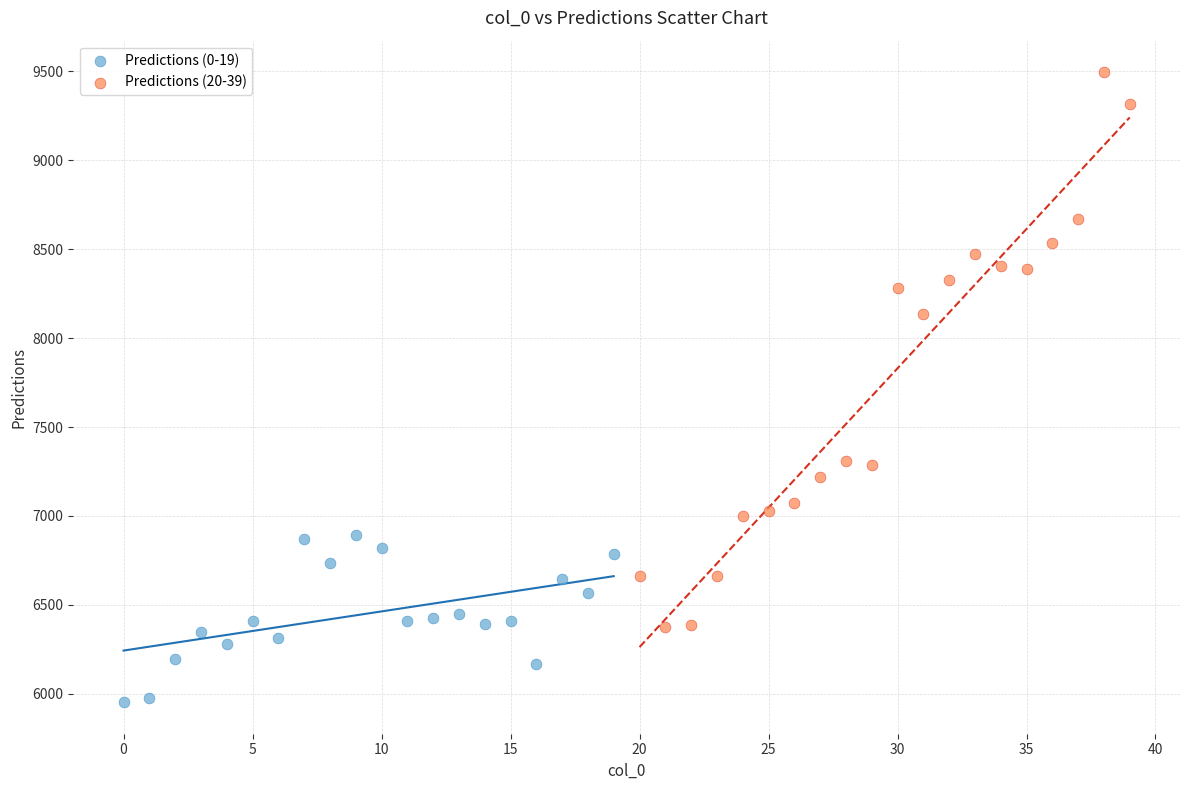

Which series reaches the minimum Y coordinate?

Predictions (0-19)